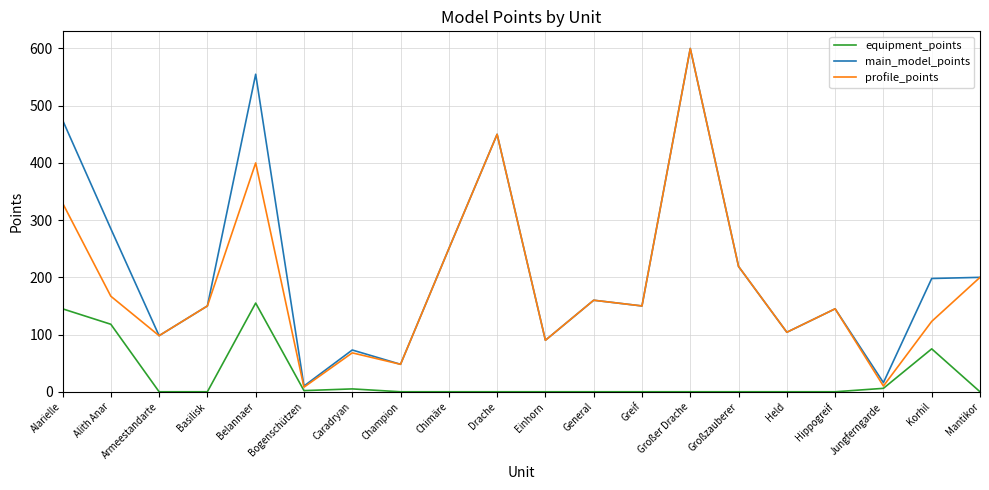

How many values in the main_model_points series are below 160?

10